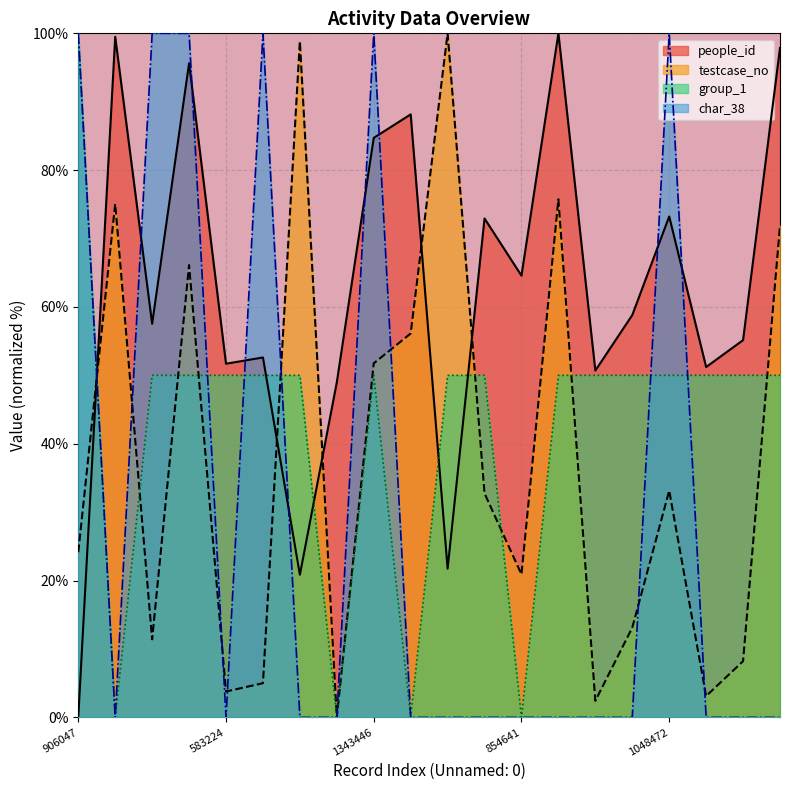

What are all the series names shown in the legend?

people_id, testcase_no, group_1, char_38